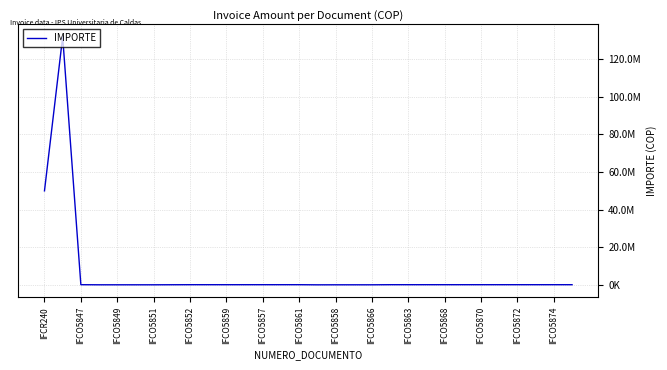

Does the chart have visible grid lines?

Yes